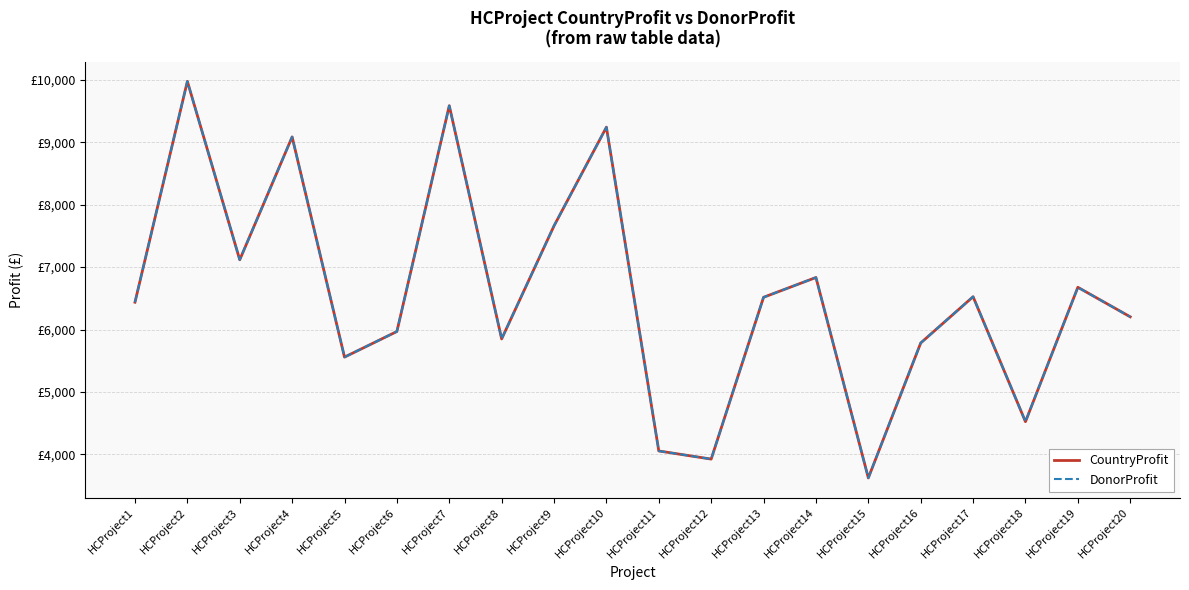

Does the chart display data point markers on the line(s)?

No